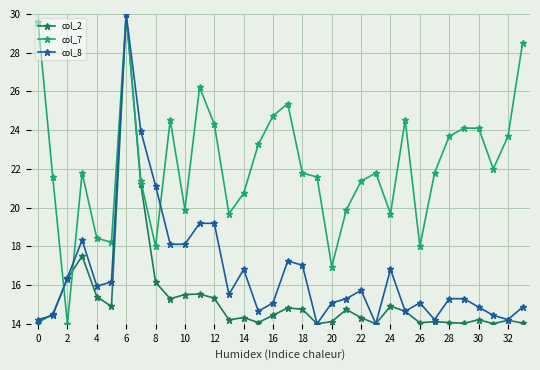

Which series has the largest total across all categories?

col_7